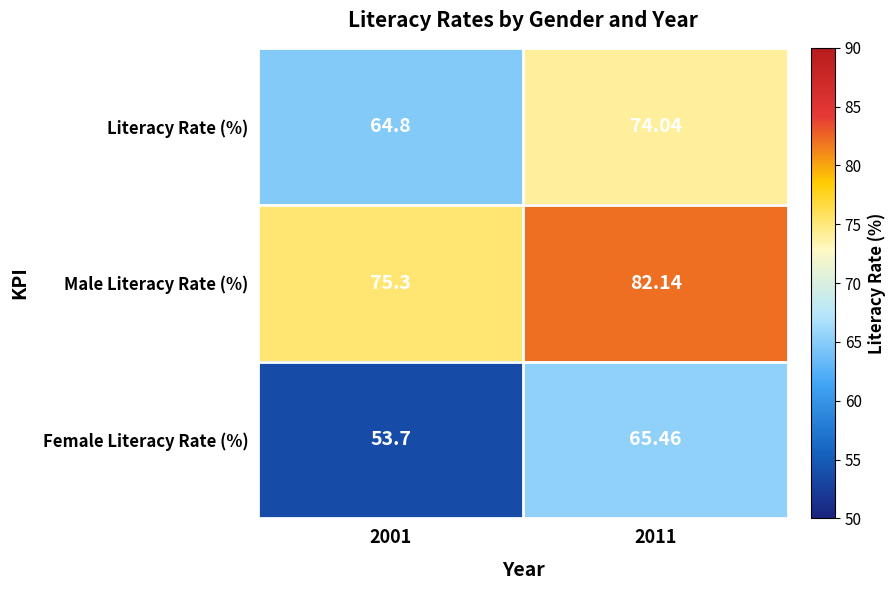

Rank the series by their average value, from highest to lowest.

Male Literacy Rate (%), Literacy Rate (%), Female Literacy Rate (%)